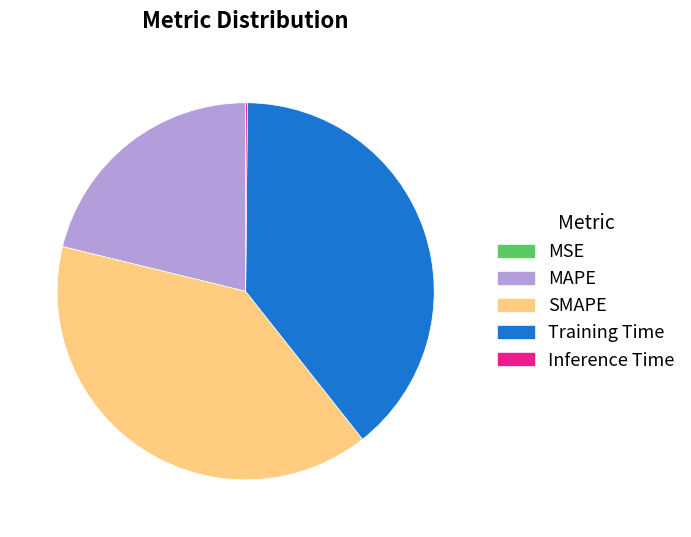

True or false: Training Time accounts for 26% of the total.

False